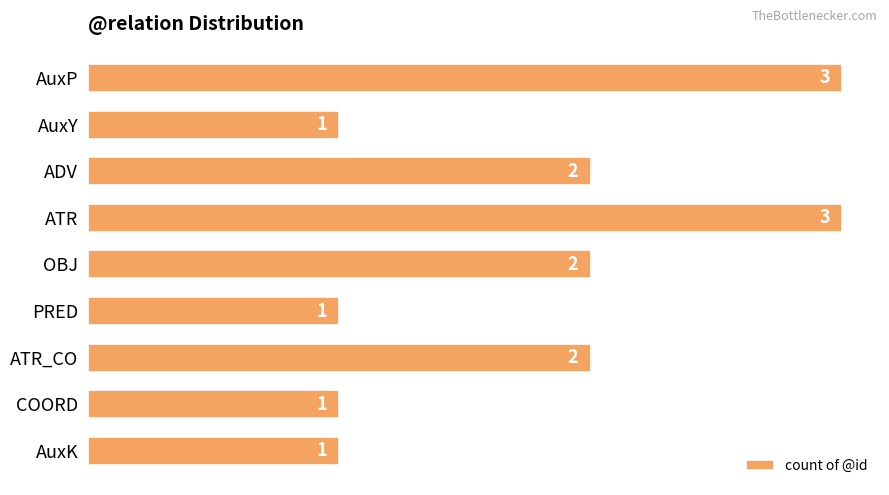

What is the sum of the values at ATR_CO and ATR?

5